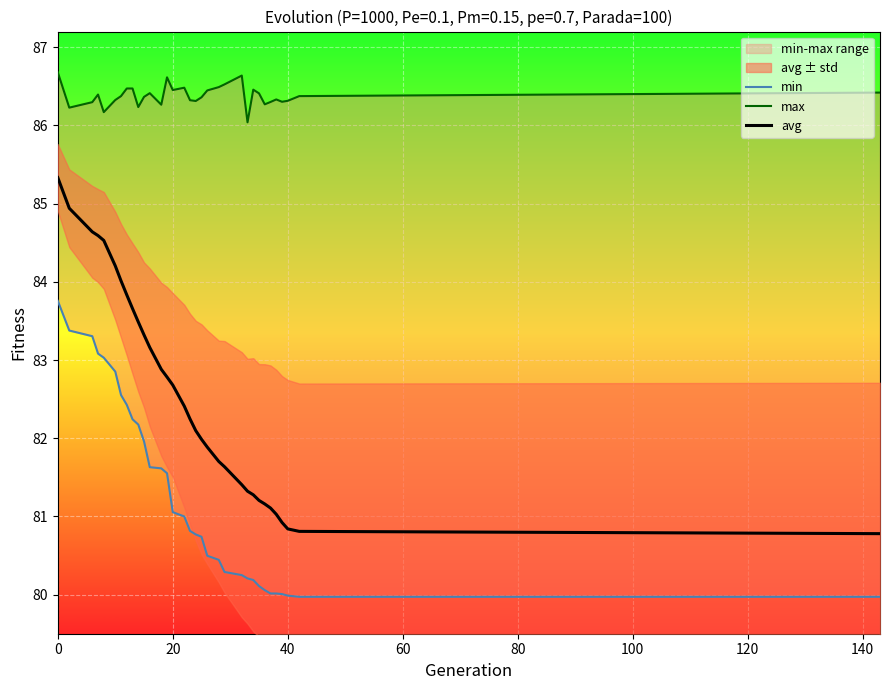

True or false: avg and max intersect in this chart.

False